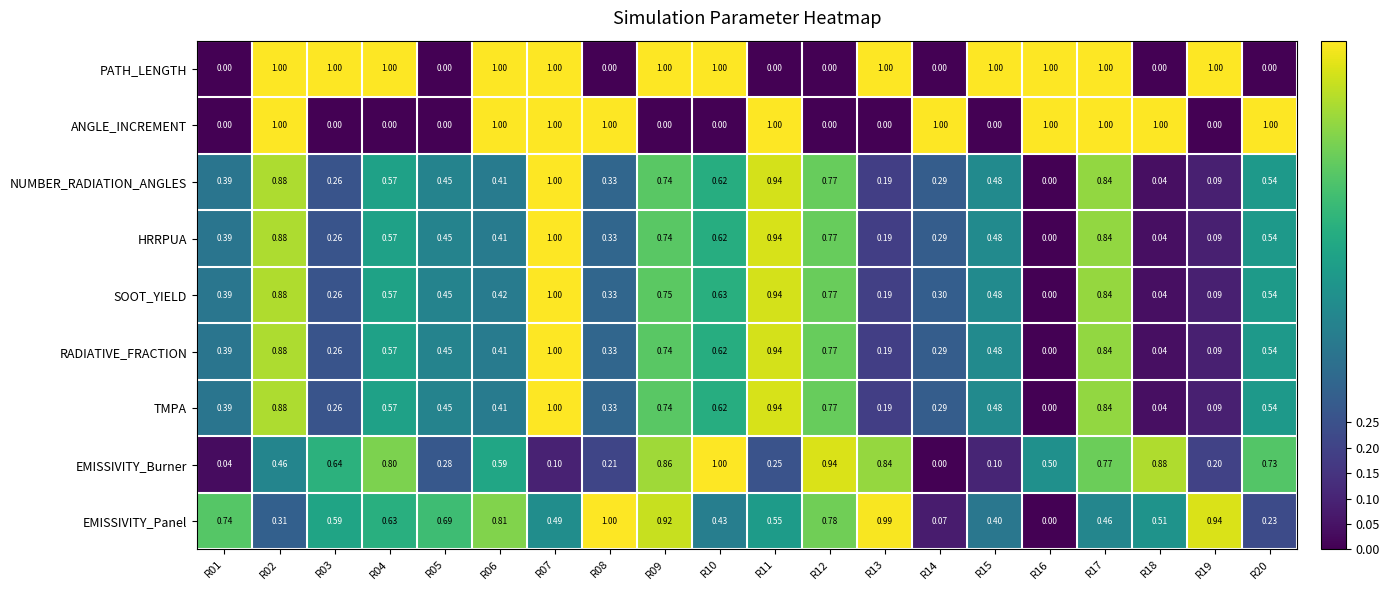

Count the number of data series in this chart.

9